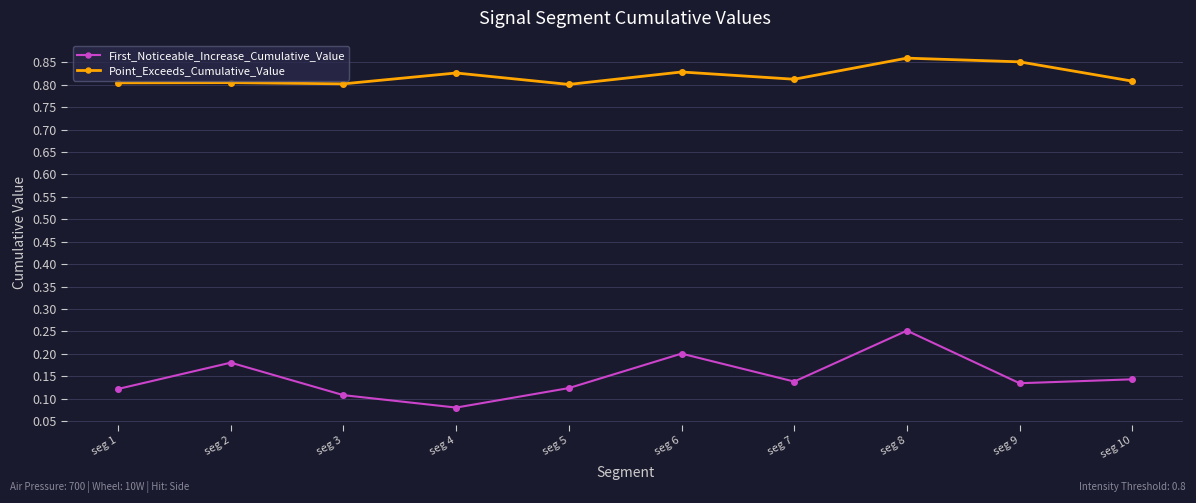

At which label is First_Noticeable_Increase_Cumulative_Value closest to 0?

seg 4